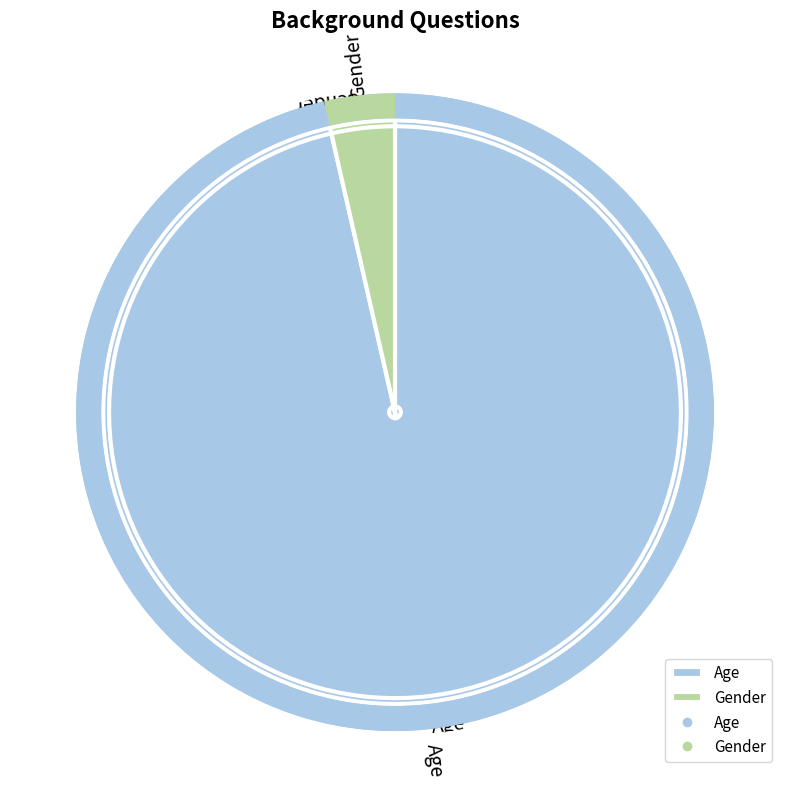

To the nearest percent, what portion does Age represent?

96%